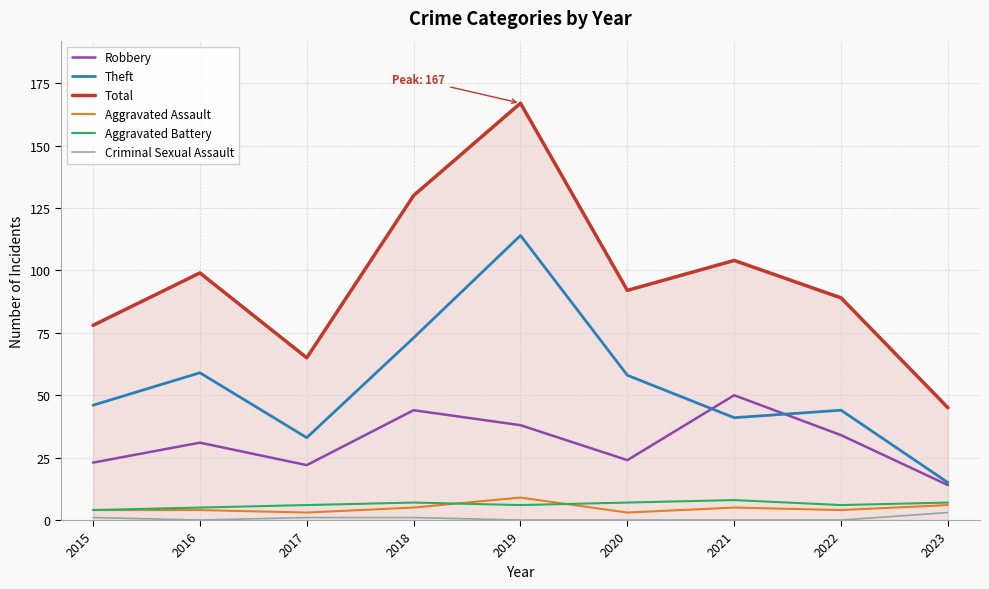

Which category has the highest value across all series?

2019